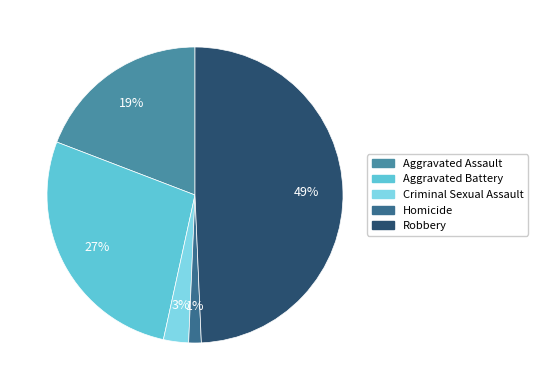

Which slice is the smallest?

Homicide